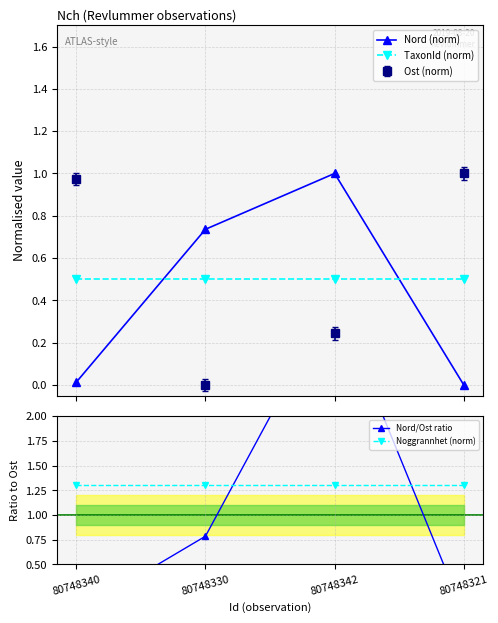

Between 80748330 and 80748342, which is larger?

80748342